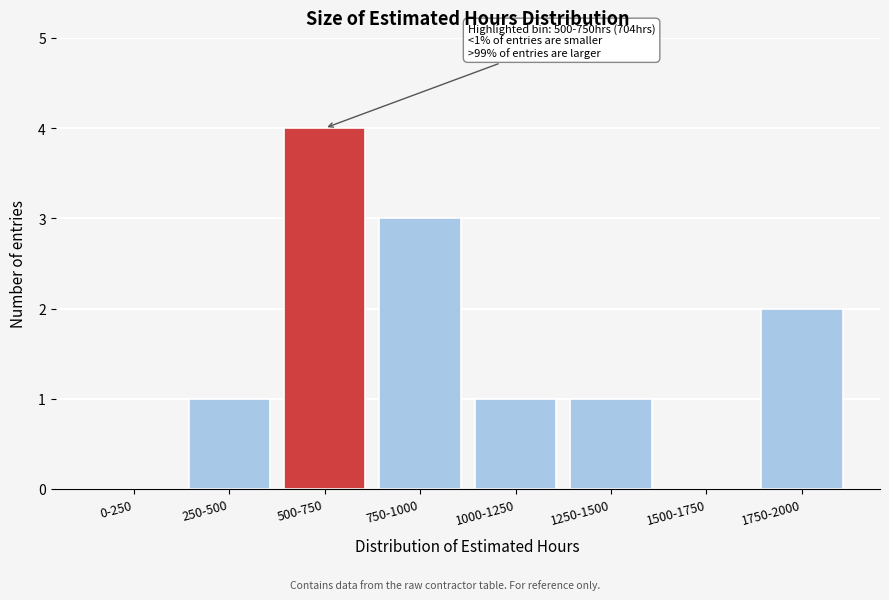

Reading left to right, what are all the values shown in this chart?

0-250=0	250-500=1	500-750=4	750-1000=3	1000-1250=1	1250-1500=1	1500-1750=0	1750-2000=2